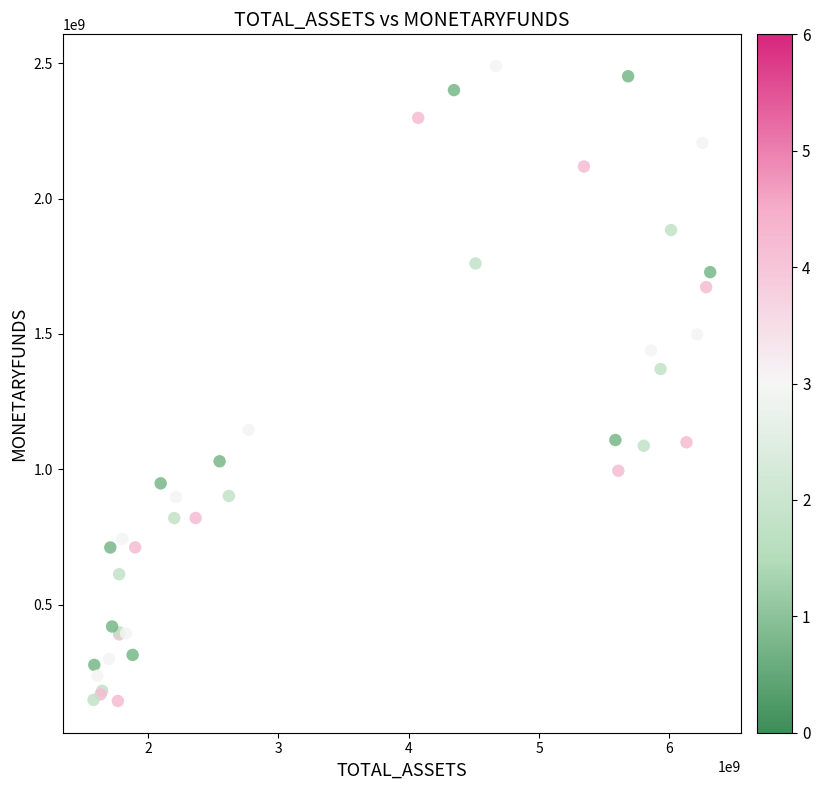

What Y value in the scatter plot is closest to 1317086115?

1370441168.4